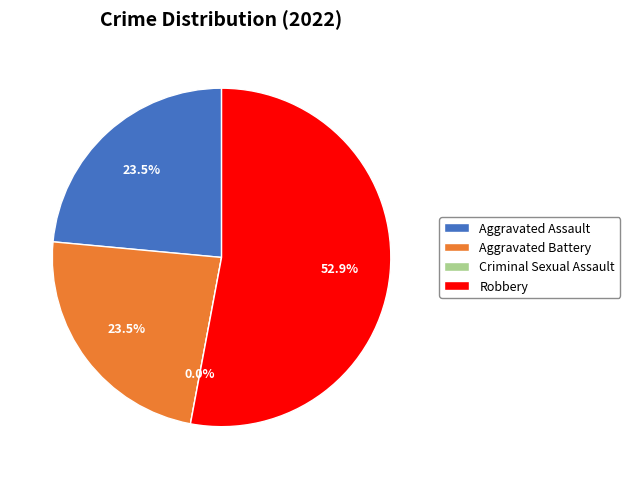

How many segments does this pie chart have?

4